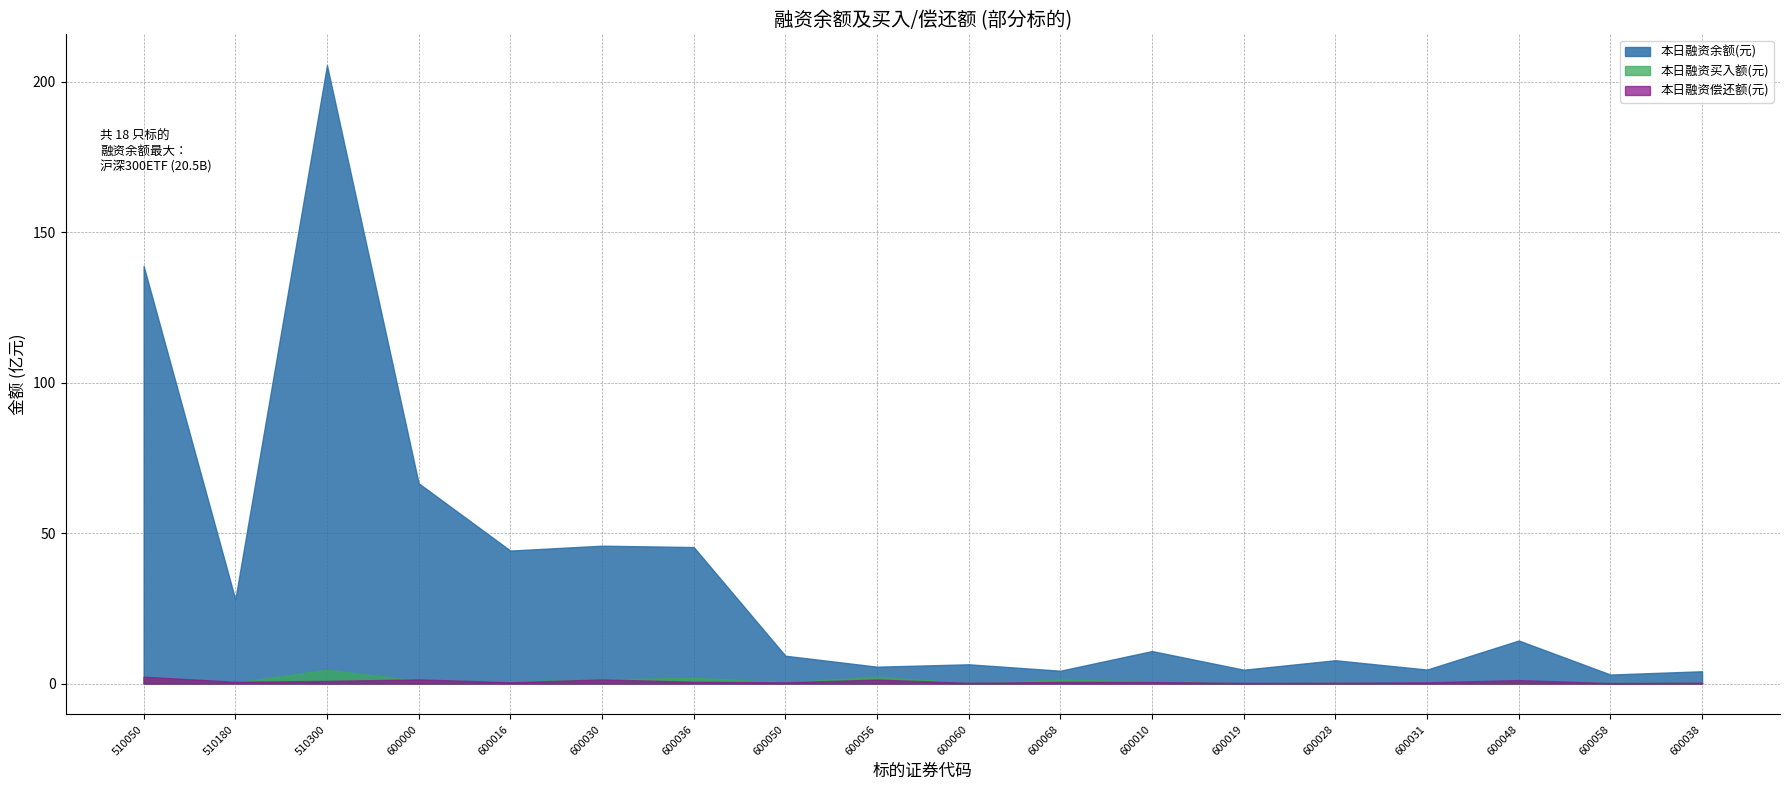

Between which two adjacent categories do 本日融资买入额(元) and 本日融资偿还额(元) first intersect?

510180 and 510300